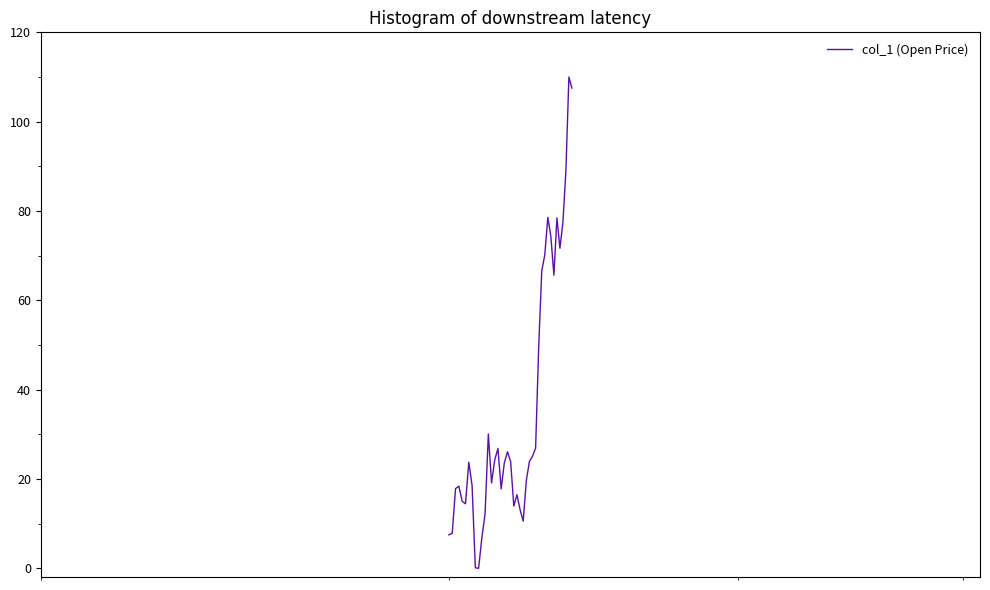

What is the greatest value displayed?

110.0